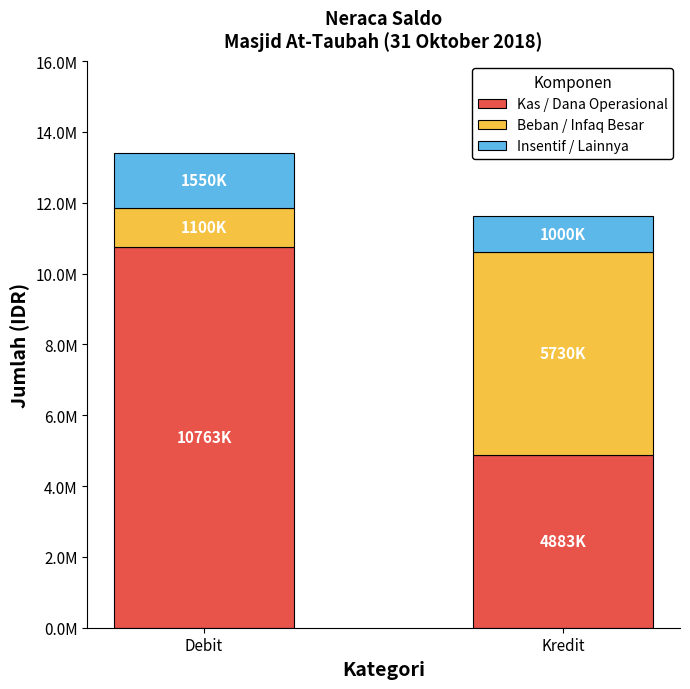

The Beban / Infaq Besar series shows 8440466 at Kredit. True or false?

False